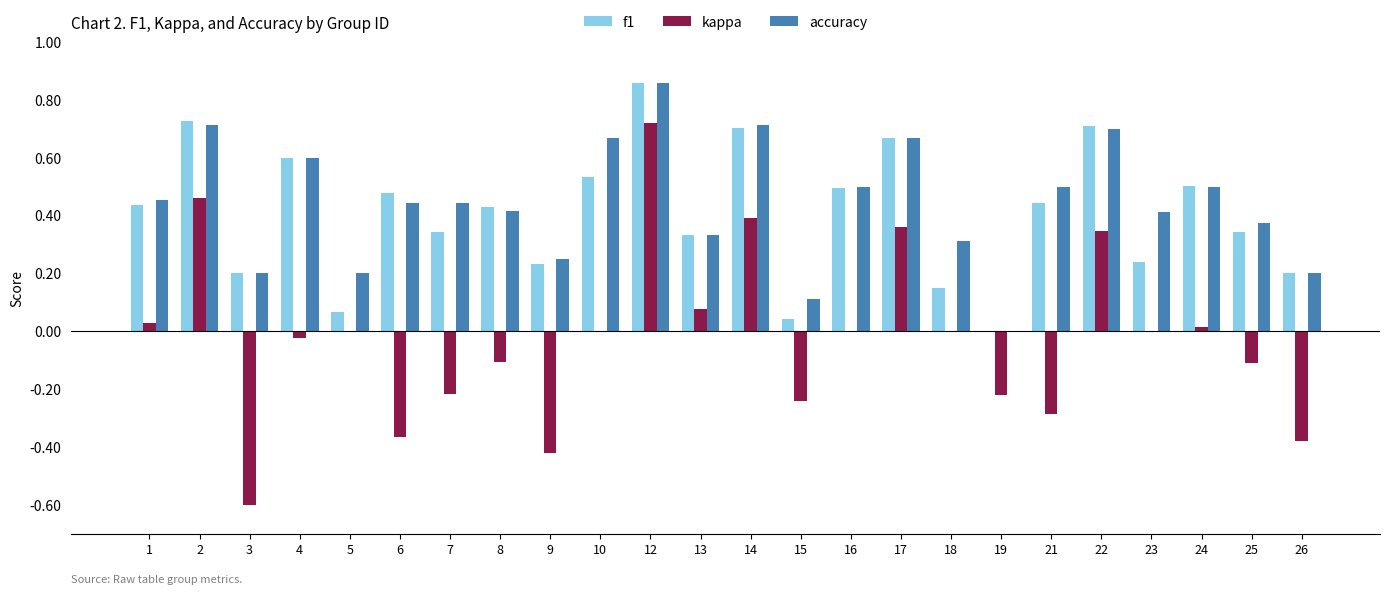

What are all the series names shown in the legend?

f1, kappa, accuracy